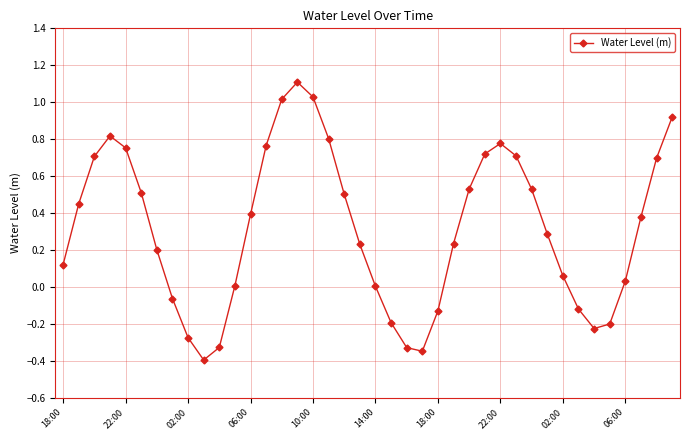

True or false: the data has more than 1 interior local peaks.

True